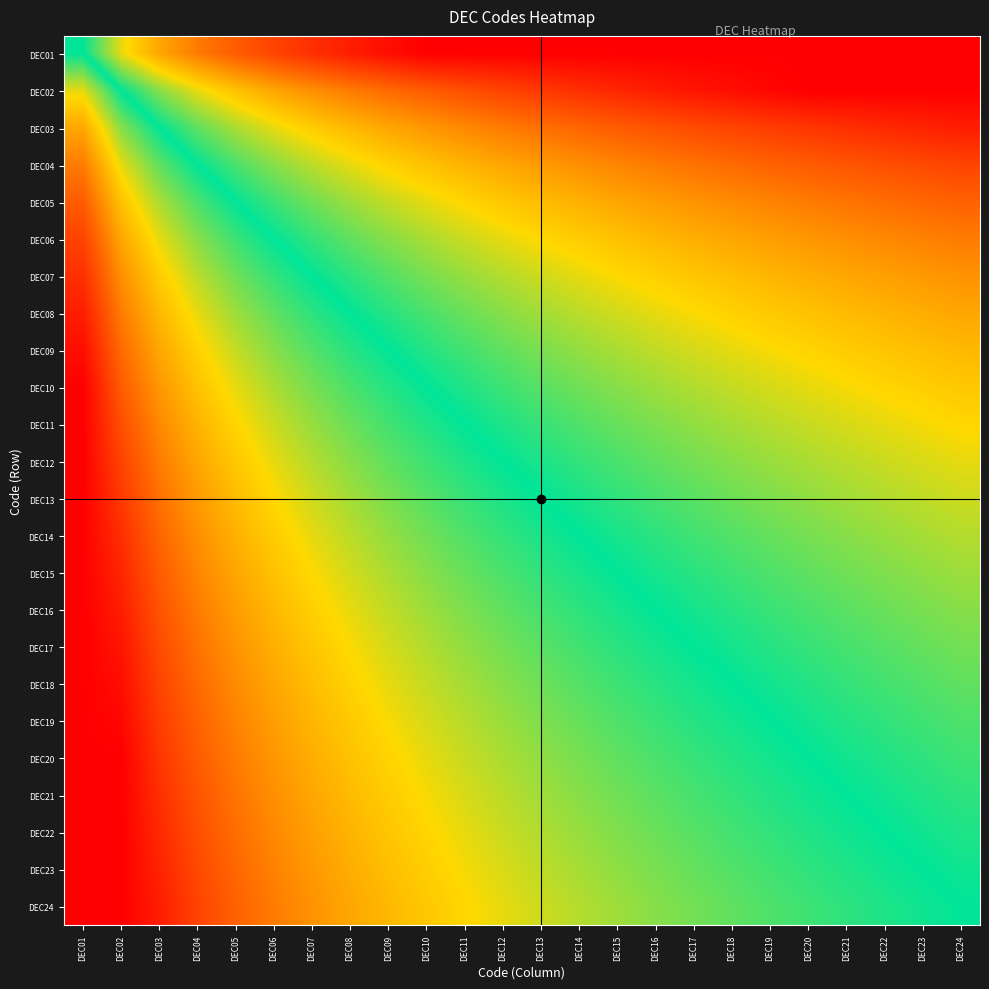

Reading left to right, extract all data points from this chart.

DEC01: DEC01=0.0	DEC02=0.3	DEC03=0.5	DEC04=0.6	DEC05=0.7	DEC06=0.8	DEC07=0.8	DEC08=0.9	DEC09=1.0	DEC10=1.0	DEC11=1.0	DEC12=1.0	DEC13=1.0	DEC14=1.0	DEC15=1.0	DEC16=1.0	DEC17=1.0	DEC18=1.0	DEC19=1.0	DEC20=1.0	DEC21=1.0	DEC22=1.0	DEC23=1.0	DEC24=1.0
DEC02: DEC01=-0.3	DEC02=0.0	DEC03=0.2	DEC04=0.3	DEC05=0.4	DEC06=0.5	DEC07=0.5	DEC08=0.6	DEC09=0.7	DEC10=0.7	DEC11=0.7	DEC12=0.8	DEC13=0.8	DEC14=0.8	DEC15=0.9	DEC16=0.9	DEC17=0.9	DEC18=1.0	DEC19=1.0	DEC20=1.0	DEC21=1.0	DEC22=1.0	DEC23=1.0	DEC24=1.0
DEC03: DEC01=-0.5	DEC02=-0.2	DEC03=0.0	DEC04=0.1	DEC05=0.2	DEC06=0.3	DEC07=0.4	DEC08=0.4	DEC09=0.5	DEC10=0.5	DEC11=0.6	DEC12=0.6	DEC13=0.6	DEC14=0.7	DEC15=0.7	DEC16=0.7	DEC17=0.8	DEC18=0.8	DEC19=0.8	DEC20=0.8	DEC21=0.8	DEC22=0.9	DEC23=0.9	DEC24=0.9
DEC04: DEC01=-0.6	DEC02=-0.3	DEC03=-0.1	DEC04=0.0	DEC05=0.1	DEC06=0.2	DEC07=0.2	DEC08=0.3	DEC09=0.4	DEC10=0.4	DEC11=0.4	DEC12=0.5	DEC13=0.5	DEC14=0.5	DEC15=0.6	DEC16=0.6	DEC17=0.6	DEC18=0.7	DEC19=0.7	DEC20=0.7	DEC21=0.7	DEC22=0.7	DEC23=0.8	DEC24=0.8
DEC05: DEC01=-0.7	DEC02=-0.4	DEC03=-0.2	DEC04=-0.1	DEC05=0.0	DEC06=0.1	DEC07=0.1	DEC08=0.2	DEC09=0.3	DEC10=0.3	DEC11=0.3	DEC12=0.4	DEC13=0.4	DEC14=0.4	DEC15=0.5	DEC16=0.5	DEC17=0.5	DEC18=0.6	DEC19=0.6	DEC20=0.6	DEC21=0.6	DEC22=0.6	DEC23=0.7	DEC24=0.7
DEC06: DEC01=-0.8	DEC02=-0.5	DEC03=-0.3	DEC04=-0.2	DEC05=-0.1	DEC06=0.0	DEC07=0.1	DEC08=0.1	DEC09=0.2	DEC10=0.2	DEC11=0.3	DEC12=0.3	DEC13=0.3	DEC14=0.4	DEC15=0.4	DEC16=0.4	DEC17=0.5	DEC18=0.5	DEC19=0.5	DEC20=0.5	DEC21=0.5	DEC22=0.6	DEC23=0.6	DEC24=0.6
DEC07: DEC01=-0.8	DEC02=-0.5	DEC03=-0.4	DEC04=-0.2	DEC05=-0.1	DEC06=-0.1	DEC07=0.0	DEC08=0.1	DEC09=0.1	DEC10=0.2	DEC11=0.2	DEC12=0.2	DEC13=0.3	DEC14=0.3	DEC15=0.3	DEC16=0.4	DEC17=0.4	DEC18=0.4	DEC19=0.4	DEC20=0.5	DEC21=0.5	DEC22=0.5	DEC23=0.5	DEC24=0.5
DEC08: DEC01=-0.9	DEC02=-0.6	DEC03=-0.4	DEC04=-0.3	DEC05=-0.2	DEC06=-0.1	DEC07=-0.1	DEC08=0.0	DEC09=0.1	DEC10=0.1	DEC11=0.1	DEC12=0.2	DEC13=0.2	DEC14=0.2	DEC15=0.3	DEC16=0.3	DEC17=0.3	DEC18=0.4	DEC19=0.4	DEC20=0.4	DEC21=0.4	DEC22=0.4	DEC23=0.5	DEC24=0.5
DEC09: DEC01=-1.0	DEC02=-0.7	DEC03=-0.5	DEC04=-0.4	DEC05=-0.3	DEC06=-0.2	DEC07=-0.1	DEC08=-0.1	DEC09=0.0	DEC10=0.0	DEC11=0.1	DEC12=0.1	DEC13=0.2	DEC14=0.2	DEC15=0.2	DEC16=0.2	DEC17=0.3	DEC18=0.3	DEC19=0.3	DEC20=0.3	DEC21=0.4	DEC22=0.4	DEC23=0.4	DEC24=0.4
DEC10: DEC01=-1.0	DEC02=-0.7	DEC03=-0.5	DEC04=-0.4	DEC05=-0.3	DEC06=-0.2	DEC07=-0.2	DEC08=-0.1	DEC09=-0.0	DEC10=0.0	DEC11=0.0	DEC12=0.1	DEC13=0.1	DEC14=0.1	DEC15=0.2	DEC16=0.2	DEC17=0.2	DEC18=0.3	DEC19=0.3	DEC20=0.3	DEC21=0.3	DEC22=0.3	DEC23=0.4	DEC24=0.4
DEC11: DEC01=-1.0	DEC02=-0.7	DEC03=-0.6	DEC04=-0.4	DEC05=-0.3	DEC06=-0.3	DEC07=-0.2	DEC08=-0.1	DEC09=-0.1	DEC10=-0.0	DEC11=0.0	DEC12=0.0	DEC13=0.1	DEC14=0.1	DEC15=0.1	DEC16=0.2	DEC17=0.2	DEC18=0.2	DEC19=0.2	DEC20=0.3	DEC21=0.3	DEC22=0.3	DEC23=0.3	DEC24=0.3
DEC12: DEC01=-1.0	DEC02=-0.8	DEC03=-0.6	DEC04=-0.5	DEC05=-0.4	DEC06=-0.3	DEC07=-0.2	DEC08=-0.2	DEC09=-0.1	DEC10=-0.1	DEC11=-0.0	DEC12=0.0	DEC13=0.0	DEC14=0.1	DEC15=0.1	DEC16=0.1	DEC17=0.2	DEC18=0.2	DEC19=0.2	DEC20=0.2	DEC21=0.2	DEC22=0.3	DEC23=0.3	DEC24=0.3
DEC13: DEC01=-1.0	DEC02=-0.8	DEC03=-0.6	DEC04=-0.5	DEC05=-0.4	DEC06=-0.3	DEC07=-0.3	DEC08=-0.2	DEC09=-0.2	DEC10=-0.1	DEC11=-0.1	DEC12=-0.0	DEC13=0.0	DEC14=0.0	DEC15=0.1	DEC16=0.1	DEC17=0.1	DEC18=0.1	DEC19=0.2	DEC20=0.2	DEC21=0.2	DEC22=0.2	DEC23=0.2	DEC24=0.3
DEC14: DEC01=-1.0	DEC02=-0.8	DEC03=-0.7	DEC04=-0.5	DEC05=-0.4	DEC06=-0.4	DEC07=-0.3	DEC08=-0.2	DEC09=-0.2	DEC10=-0.1	DEC11=-0.1	DEC12=-0.1	DEC13=-0.0	DEC14=0.0	DEC15=0.0	DEC16=0.1	DEC17=0.1	DEC18=0.1	DEC19=0.1	DEC20=0.2	DEC21=0.2	DEC22=0.2	DEC23=0.2	DEC24=0.2
DEC15: DEC01=-1.0	DEC02=-0.9	DEC03=-0.7	DEC04=-0.6	DEC05=-0.5	DEC06=-0.4	DEC07=-0.3	DEC08=-0.3	DEC09=-0.2	DEC10=-0.2	DEC11=-0.1	DEC12=-0.1	DEC13=-0.1	DEC14=-0.0	DEC15=0.0	DEC16=0.0	DEC17=0.1	DEC18=0.1	DEC19=0.1	DEC20=0.1	DEC21=0.1	DEC22=0.2	DEC23=0.2	DEC24=0.2
DEC16: DEC01=-1.0	DEC02=-0.9	DEC03=-0.7	DEC04=-0.6	DEC05=-0.5	DEC06=-0.4	DEC07=-0.4	DEC08=-0.3	DEC09=-0.2	DEC10=-0.2	DEC11=-0.2	DEC12=-0.1	DEC13=-0.1	DEC14=-0.1	DEC15=-0.0	DEC16=0.0	DEC17=0.0	DEC18=0.1	DEC19=0.1	DEC20=0.1	DEC21=0.1	DEC22=0.1	DEC23=0.2	DEC24=0.2
DEC17: DEC01=-1.0	DEC02=-0.9	DEC03=-0.8	DEC04=-0.6	DEC05=-0.5	DEC06=-0.5	DEC07=-0.4	DEC08=-0.3	DEC09=-0.3	DEC10=-0.2	DEC11=-0.2	DEC12=-0.2	DEC13=-0.1	DEC14=-0.1	DEC15=-0.1	DEC16=-0.0	DEC17=0.0	DEC18=0.0	DEC19=0.0	DEC20=0.1	DEC21=0.1	DEC22=0.1	DEC23=0.1	DEC24=0.1
DEC18: DEC01=-1.0	DEC02=-1.0	DEC03=-0.8	DEC04=-0.7	DEC05=-0.6	DEC06=-0.5	DEC07=-0.4	DEC08=-0.4	DEC09=-0.3	DEC10=-0.3	DEC11=-0.2	DEC12=-0.2	DEC13=-0.1	DEC14=-0.1	DEC15=-0.1	DEC16=-0.1	DEC17=-0.0	DEC18=0.0	DEC19=0.0	DEC20=0.0	DEC21=0.1	DEC22=0.1	DEC23=0.1	DEC24=0.1
DEC19: DEC01=-1.0	DEC02=-1.0	DEC03=-0.8	DEC04=-0.7	DEC05=-0.6	DEC06=-0.5	DEC07=-0.4	DEC08=-0.4	DEC09=-0.3	DEC10=-0.3	DEC11=-0.2	DEC12=-0.2	DEC13=-0.2	DEC14=-0.1	DEC15=-0.1	DEC16=-0.1	DEC17=-0.0	DEC18=-0.0	DEC19=0.0	DEC20=0.0	DEC21=0.0	DEC22=0.1	DEC23=0.1	DEC24=0.1
DEC20: DEC01=-1.0	DEC02=-1.0	DEC03=-0.8	DEC04=-0.7	DEC05=-0.6	DEC06=-0.5	DEC07=-0.5	DEC08=-0.4	DEC09=-0.3	DEC10=-0.3	DEC11=-0.3	DEC12=-0.2	DEC13=-0.2	DEC14=-0.2	DEC15=-0.1	DEC16=-0.1	DEC17=-0.1	DEC18=-0.0	DEC19=-0.0	DEC20=0.0	DEC21=0.0	DEC22=0.0	DEC23=0.1	DEC24=0.1
DEC21: DEC01=-1.0	DEC02=-1.0	DEC03=-0.8	DEC04=-0.7	DEC05=-0.6	DEC06=-0.5	DEC07=-0.5	DEC08=-0.4	DEC09=-0.4	DEC10=-0.3	DEC11=-0.3	DEC12=-0.2	DEC13=-0.2	DEC14=-0.2	DEC15=-0.1	DEC16=-0.1	DEC17=-0.1	DEC18=-0.1	DEC19=-0.0	DEC20=-0.0	DEC21=0.0	DEC22=0.0	DEC23=0.0	DEC24=0.1
DEC22: DEC01=-1.0	DEC02=-1.0	DEC03=-0.9	DEC04=-0.7	DEC05=-0.6	DEC06=-0.6	DEC07=-0.5	DEC08=-0.4	DEC09=-0.4	DEC10=-0.3	DEC11=-0.3	DEC12=-0.3	DEC13=-0.2	DEC14=-0.2	DEC15=-0.2	DEC16=-0.1	DEC17=-0.1	DEC18=-0.1	DEC19=-0.1	DEC20=-0.0	DEC21=-0.0	DEC22=0.0	DEC23=0.0	DEC24=0.0
DEC23: DEC01=-1.0	DEC02=-1.0	DEC03=-0.9	DEC04=-0.8	DEC05=-0.7	DEC06=-0.6	DEC07=-0.5	DEC08=-0.5	DEC09=-0.4	DEC10=-0.4	DEC11=-0.3	DEC12=-0.3	DEC13=-0.2	DEC14=-0.2	DEC15=-0.2	DEC16=-0.2	DEC17=-0.1	DEC18=-0.1	DEC19=-0.1	DEC20=-0.1	DEC21=-0.0	DEC22=-0.0	DEC23=0.0	DEC24=0.0
DEC24: DEC01=-1.0	DEC02=-1.0	DEC03=-0.9	DEC04=-0.8	DEC05=-0.7	DEC06=-0.6	DEC07=-0.5	DEC08=-0.5	DEC09=-0.4	DEC10=-0.4	DEC11=-0.3	DEC12=-0.3	DEC13=-0.3	DEC14=-0.2	DEC15=-0.2	DEC16=-0.2	DEC17=-0.1	DEC18=-0.1	DEC19=-0.1	DEC20=-0.1	DEC21=-0.1	DEC22=-0.0	DEC23=-0.0	DEC24=0.0